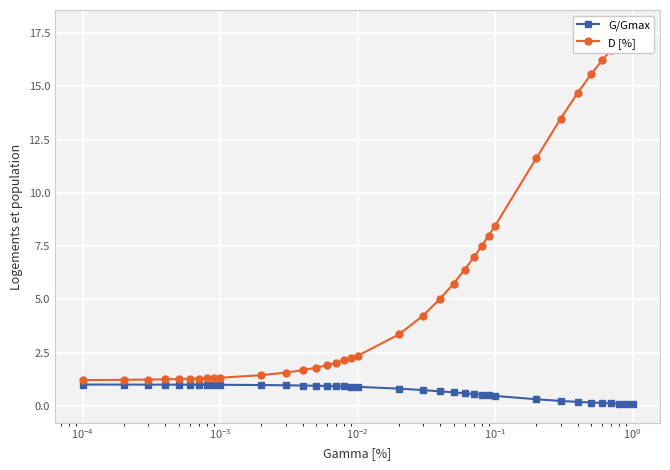

What is the value of the D [%] point at the 34th from the left?

16.7